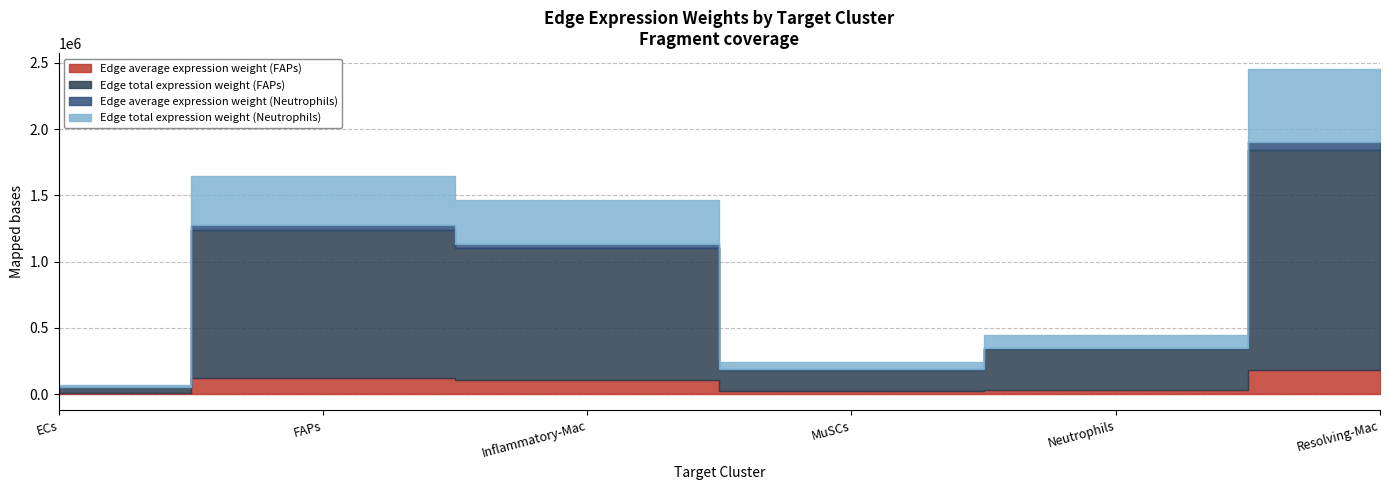

What is the minimum value for Edge total expression weight (FAPs)?

45953.2